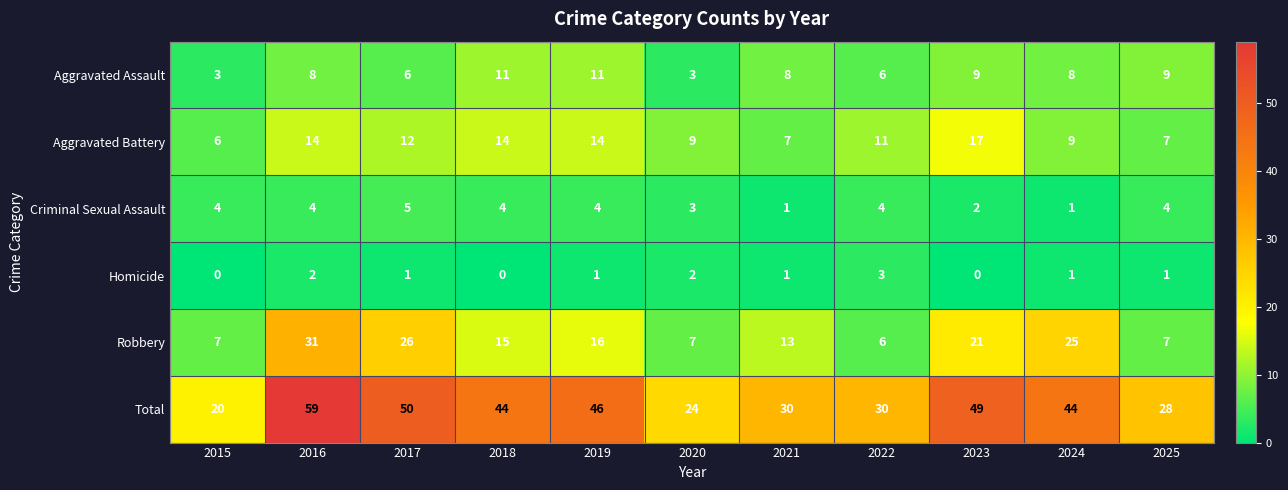

Read the Aggravated Assault value at 2020.

3